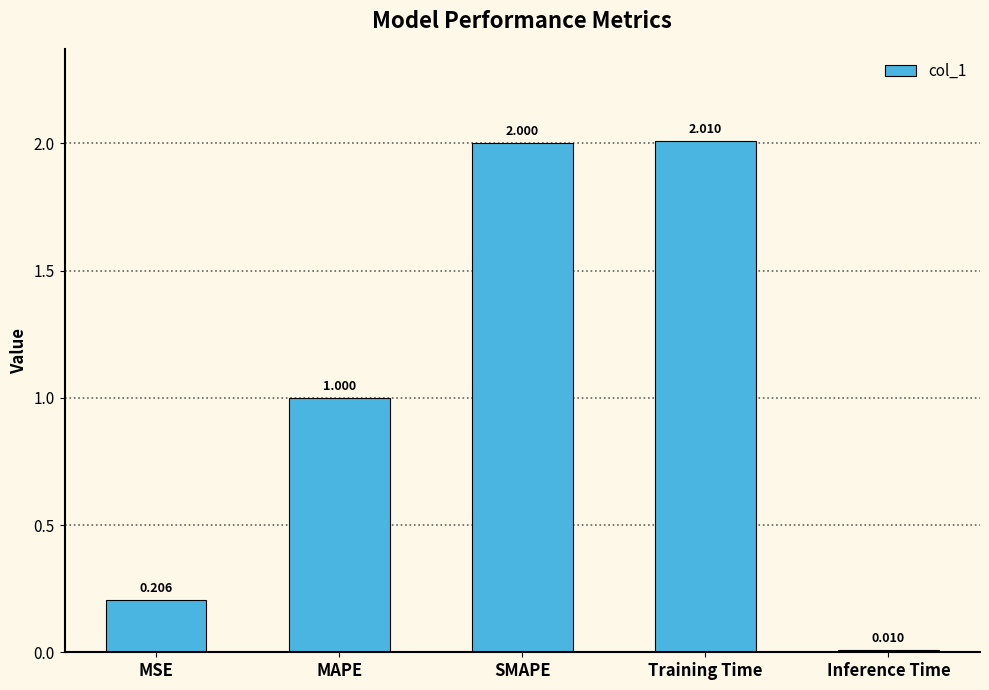

What is the label of the 2nd bar from the left?

MAPE